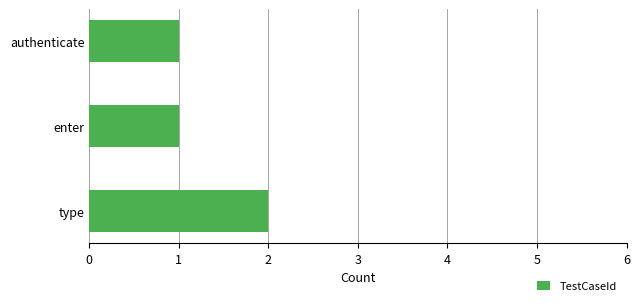

Reading bottom to top, what are all the values shown in this chart?

2	1	1